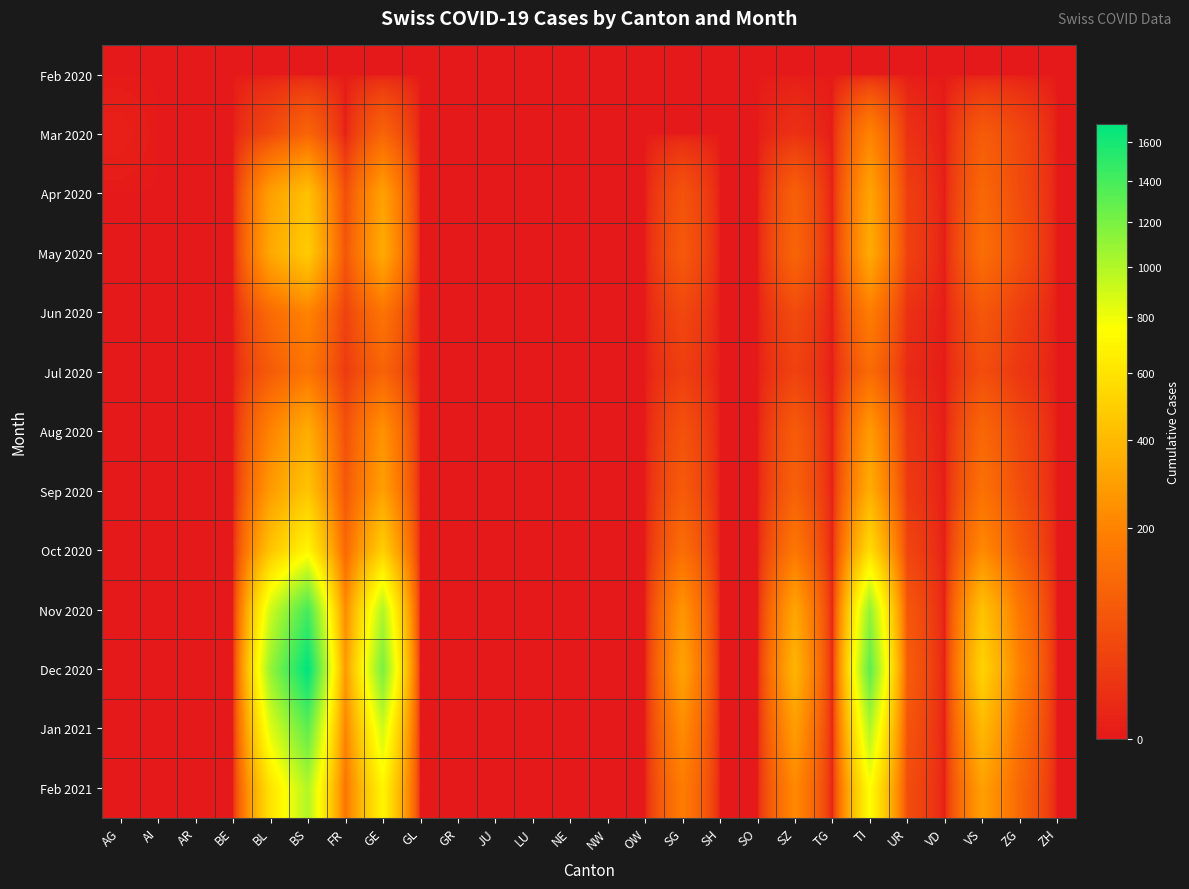

What is the spread (max minus min) of values at SG?

310